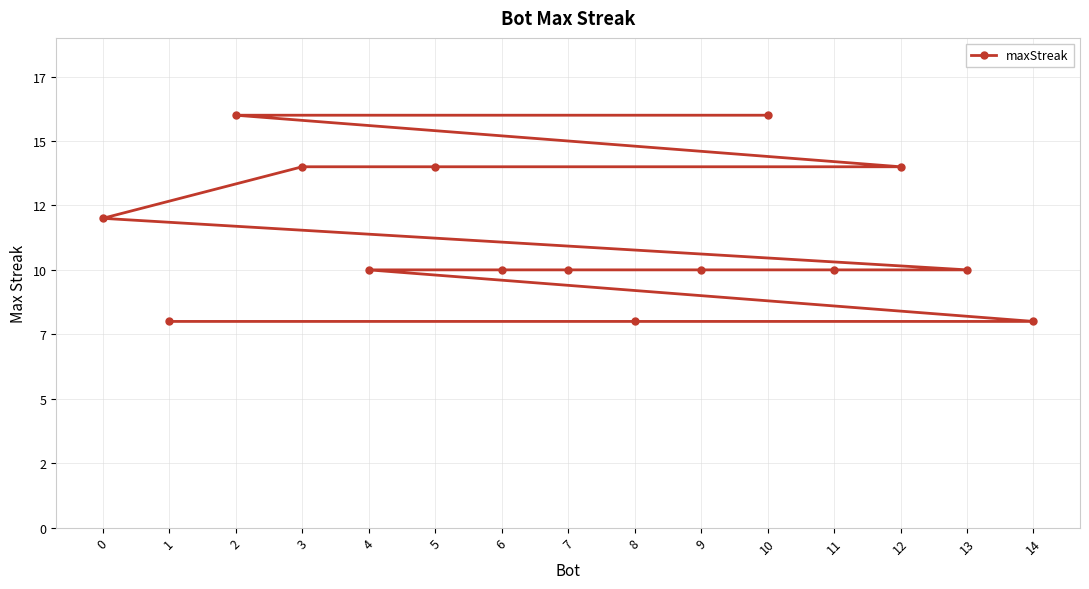

What is the change in value from 5 to 11?

-4